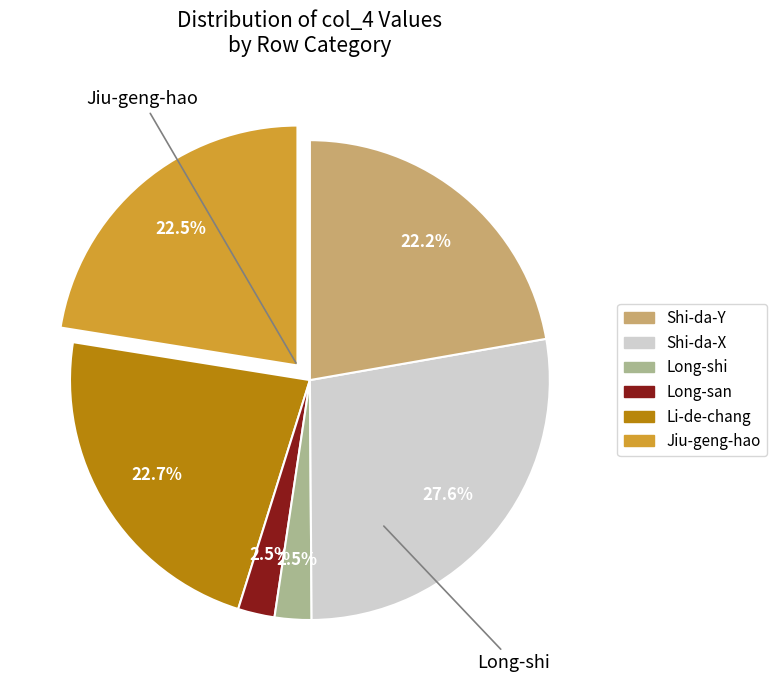

Is there a majority slice in this chart?

No